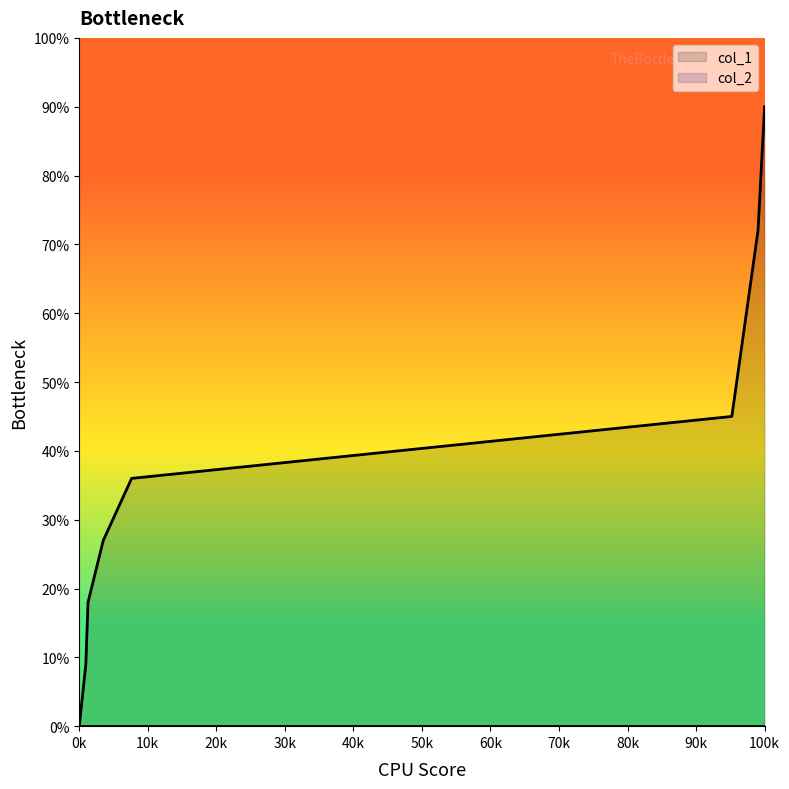

What is the maximum value shown in the chart?

90